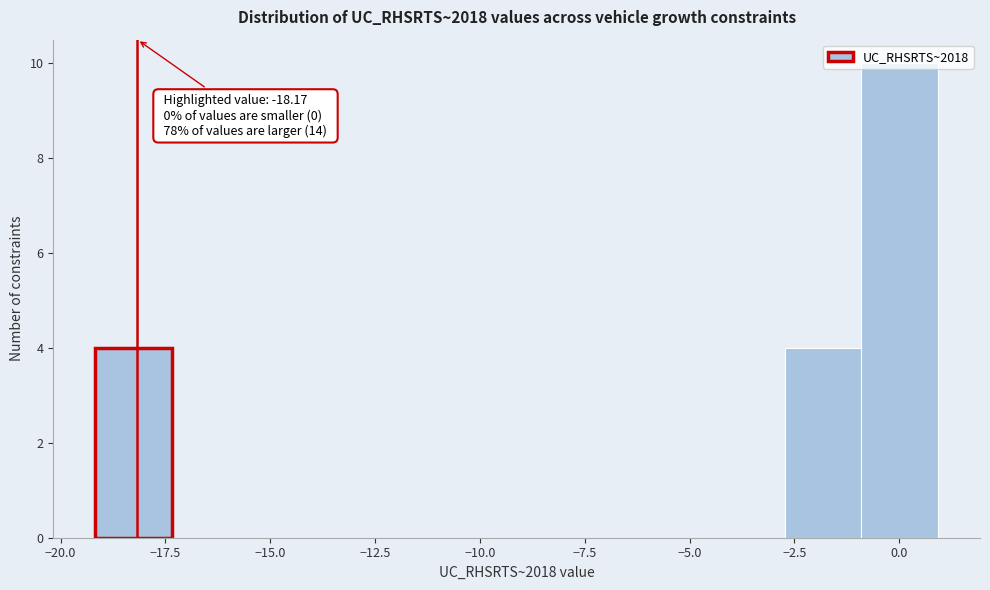

Around what value on the x-axis is the tallest bar? Give the approximate position of its centre, as read against the axis.

0.0